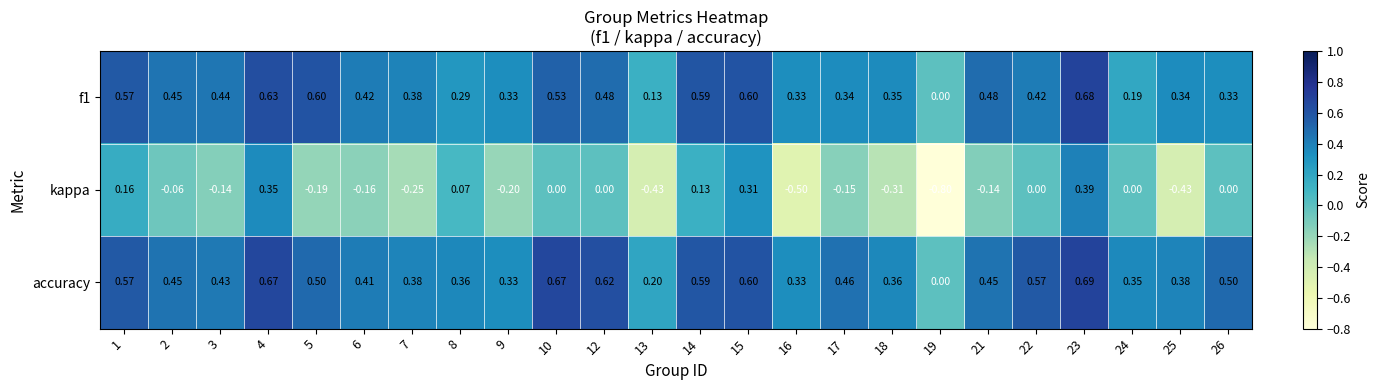

Which series has the largest total across all categories?

accuracy